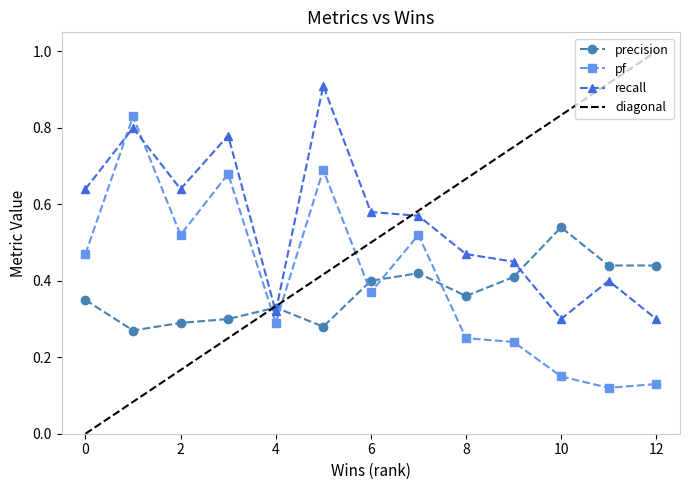

What is the total value across all series at 10?

1.0